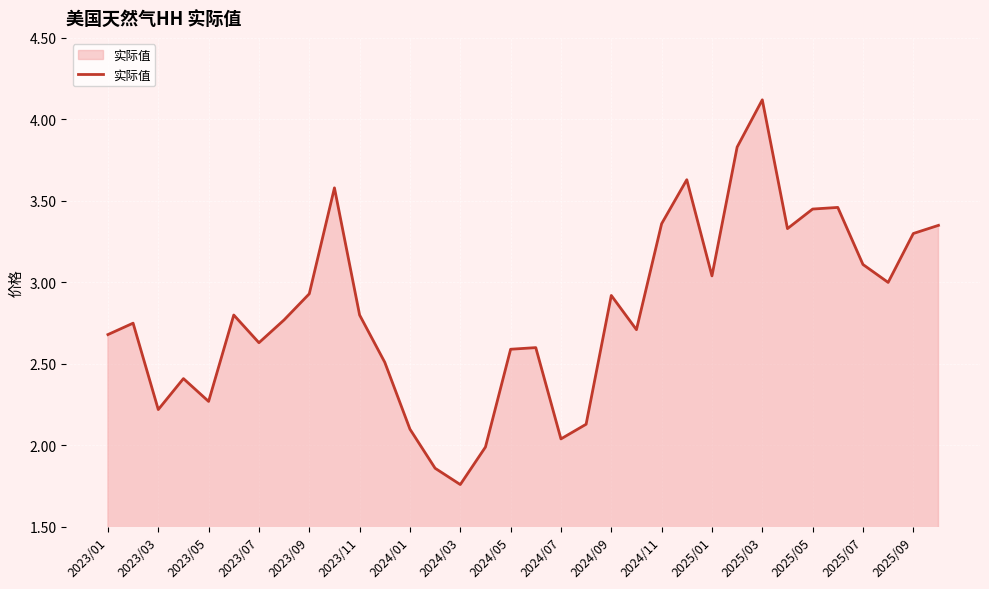

How many interior local valleys (lower than both neighbors) does the data have?

9